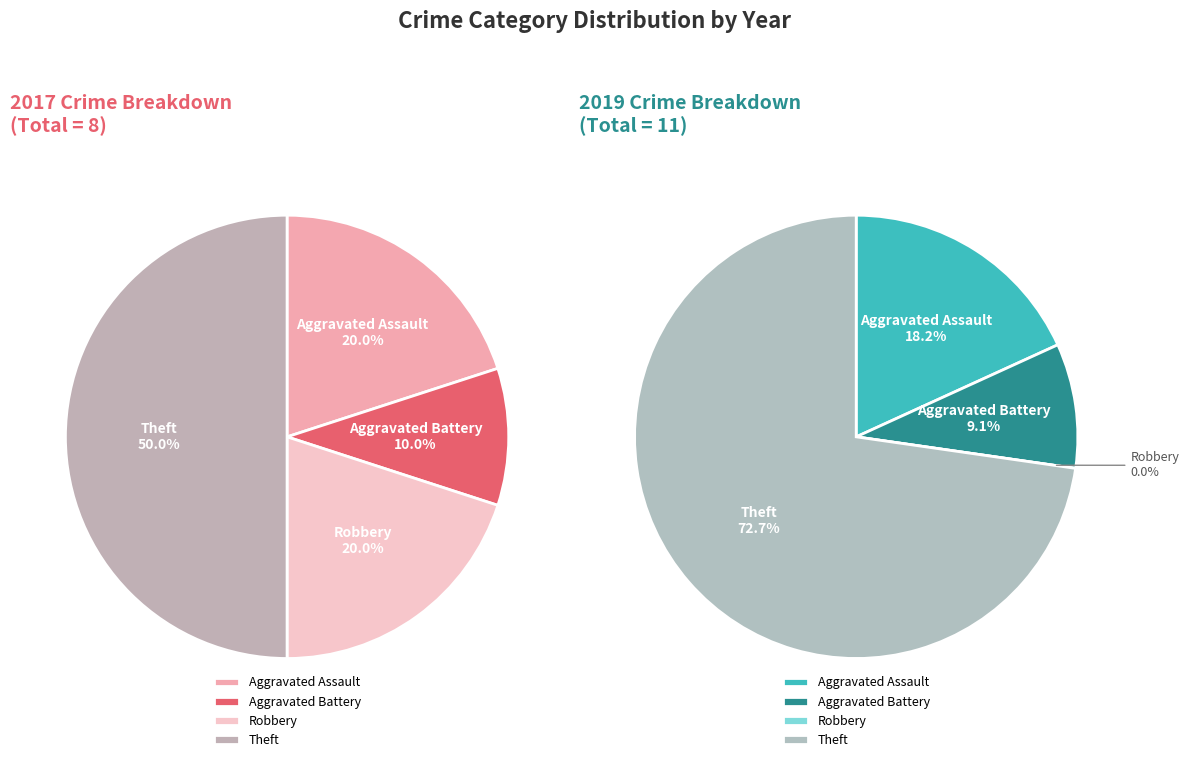

What is the ratio of the value at Robbery to the value at Aggravated Battery?

2.0